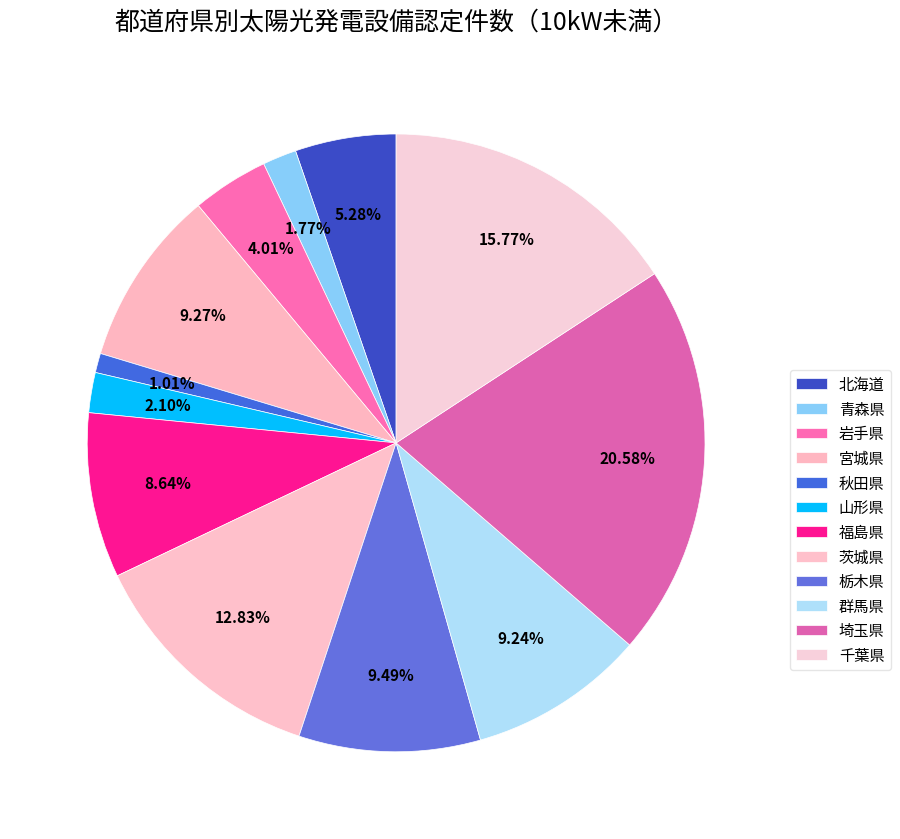

What percentage is the 群馬県 slice, to the nearest percent?

9%